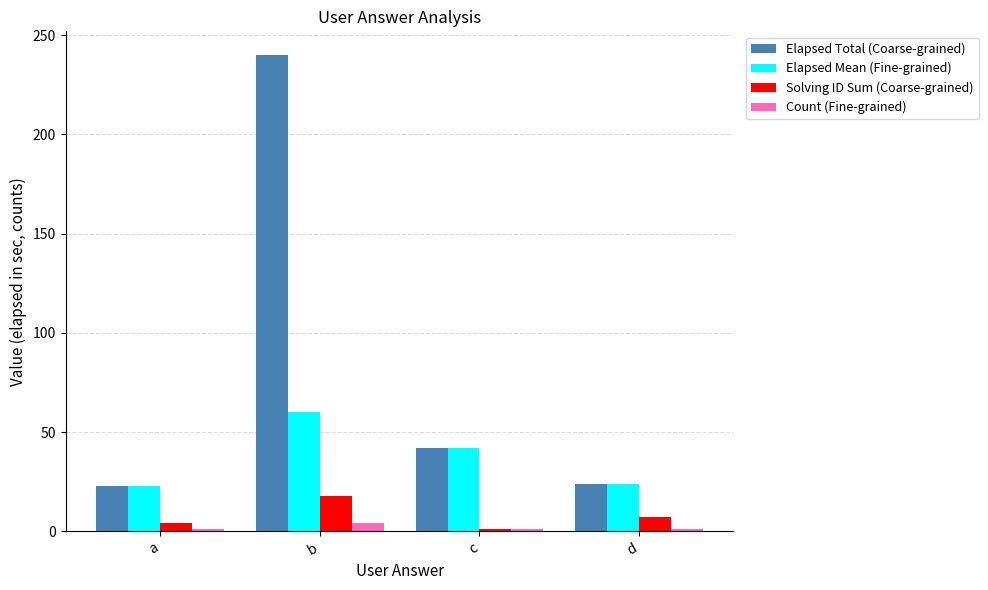

List the series in order of their peak value, lowest first.

Count (Fine-grained), Solving ID Sum (Coarse-grained), Elapsed Mean (Fine-grained), Elapsed Total (Coarse-grained)